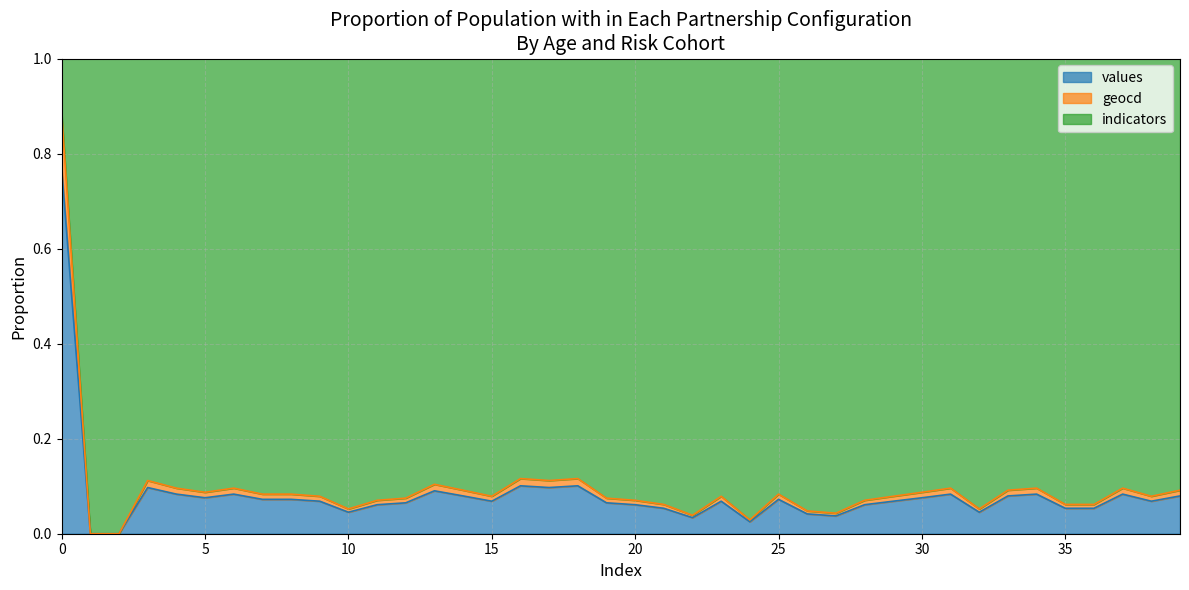

True or false: values has more than 1 points higher than both neighbors.

True